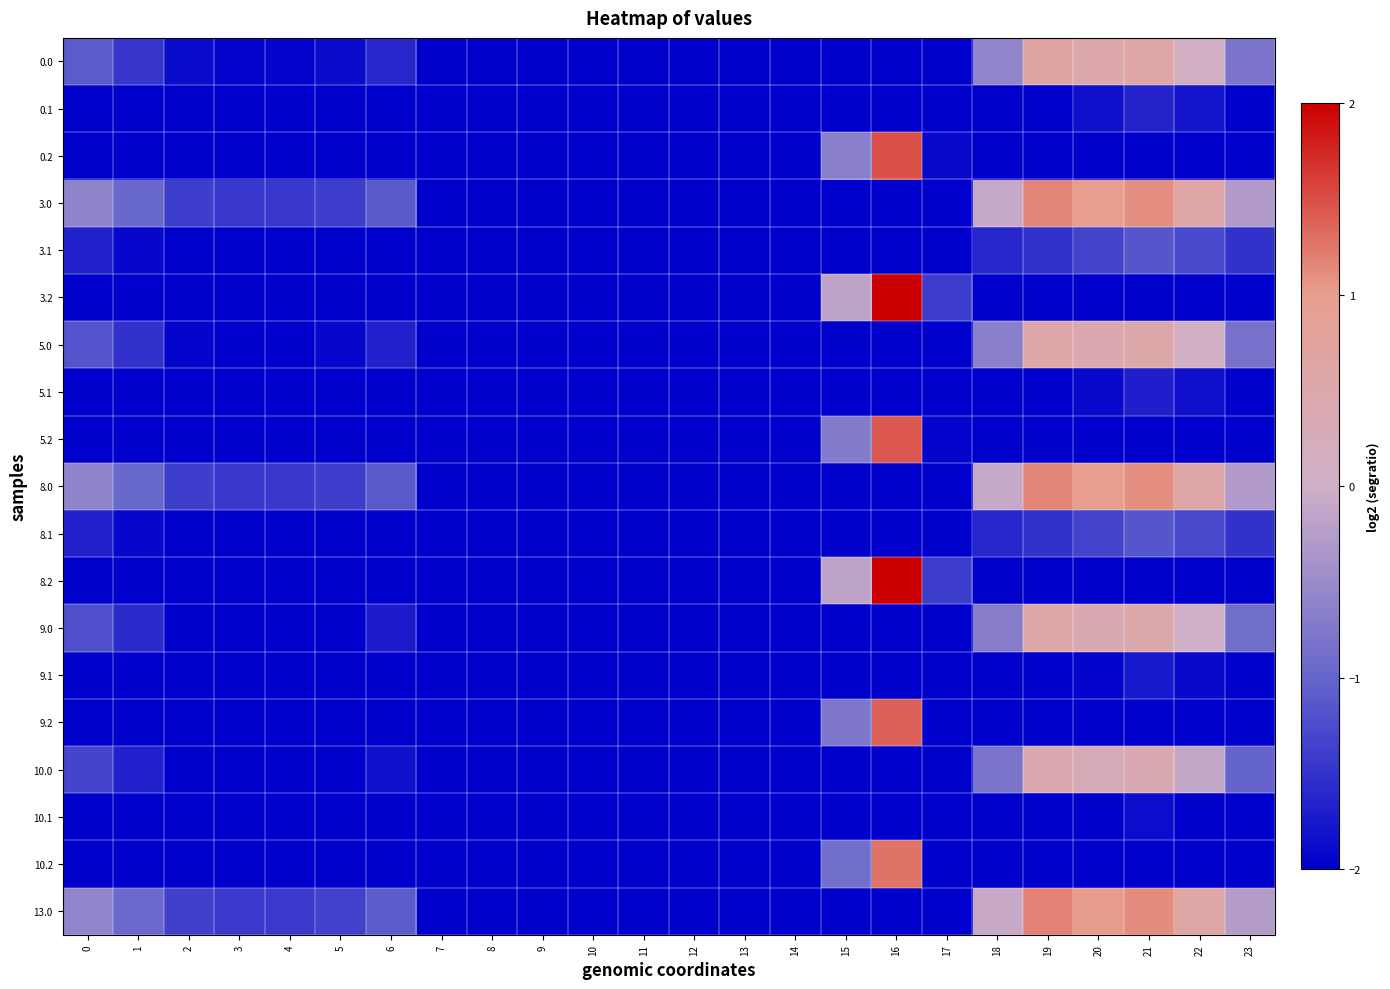

Reading left to right, what are all the values shown in this chart?

0.0: 0=-1.1	1=-1.5	2=-1.9	3=-2.0	4=-1.9	5=-1.9	6=-1.6	7=-2.0	8=-2.0	9=-2.0	10=-2.0	11=-2.0	12=-2.0	13=-2.0	14=-2.0	15=-2.0	16=-2.0	17=-2.0	18=-0.6	19=0.7	20=0.5	21=0.6	22=0.1	23=-0.8
0.1: 0=-2.0	1=-2.0	2=-2.0	3=-2.0	4=-2.0	5=-2.0	6=-2.0	7=-2.0	8=-2.0	9=-2.0	10=-2.0	11=-2.0	12=-2.0	13=-2.0	14=-2.0	15=-2.0	16=-2.0	17=-2.0	18=-2.0	19=-2.0	20=-1.8	21=-1.6	22=-1.8	23=-2.0
0.2: 0=-2.0	1=-2.0	2=-2.0	3=-2.0	4=-2.0	5=-2.0	6=-2.0	7=-2.0	8=-2.0	9=-2.0	10=-2.0	11=-2.0	12=-2.0	13=-2.0	14=-2.0	15=-0.7	16=1.5	17=-1.9	18=-2.0	19=-2.0	20=-2.0	21=-2.0	22=-2.0	23=-2.0
3.0: 0=-0.6	1=-1.0	2=-1.4	3=-1.5	4=-1.4	5=-1.4	6=-1.1	7=-2.0	8=-2.0	9=-2.0	10=-2.0	11=-2.0	12=-2.0	13=-2.0	14=-2.0	15=-2.0	16=-2.0	17=-2.0	18=-0.1	19=1.2	20=1.0	21=1.1	22=0.6	23=-0.3
3.1: 0=-1.7	1=-1.9	2=-2.0	3=-2.0	4=-2.0	5=-2.0	6=-2.0	7=-2.0	8=-2.0	9=-2.0	10=-2.0	11=-2.0	12=-2.0	13=-2.0	14=-2.0	15=-2.0	16=-2.0	17=-2.0	18=-1.6	19=-1.5	20=-1.3	21=-1.1	22=-1.3	23=-1.5
3.2: 0=-2.0	1=-2.0	2=-2.0	3=-2.0	4=-2.0	5=-2.0	6=-2.0	7=-2.0	8=-2.0	9=-2.0	10=-2.0	11=-2.0	12=-2.0	13=-2.0	14=-2.0	15=-0.2	16=2.0	17=-1.4	18=-2.0	19=-2.0	20=-2.0	21=-2.0	22=-2.0	23=-2.0
5.0: 0=-1.2	1=-1.5	2=-1.9	3=-2.0	4=-2.0	5=-1.9	6=-1.7	7=-2.0	8=-2.0	9=-2.0	10=-2.0	11=-2.0	12=-2.0	13=-2.0	14=-2.0	15=-2.0	16=-2.0	17=-2.0	18=-0.6	19=0.6	20=0.4	21=0.5	22=0.0	23=-0.8
5.1: 0=-2.0	1=-2.0	2=-2.0	3=-2.0	4=-2.0	5=-2.0	6=-2.0	7=-2.0	8=-2.0	9=-2.0	10=-2.0	11=-2.0	12=-2.0	13=-2.0	14=-2.0	15=-2.0	16=-2.0	17=-2.0	18=-2.0	19=-2.0	20=-1.9	21=-1.7	22=-1.8	23=-2.0
5.2: 0=-2.0	1=-2.0	2=-2.0	3=-2.0	4=-2.0	5=-2.0	6=-2.0	7=-2.0	8=-2.0	9=-2.0	10=-2.0	11=-2.0	12=-2.0	13=-2.0	14=-2.0	15=-0.7	16=1.4	17=-2.0	18=-2.0	19=-2.0	20=-2.0	21=-2.0	22=-2.0	23=-2.0
8.0: 0=-0.6	1=-1.0	2=-1.4	3=-1.5	4=-1.4	5=-1.4	6=-1.1	7=-2.0	8=-2.0	9=-2.0	10=-2.0	11=-2.0	12=-2.0	13=-2.0	14=-2.0	15=-2.0	16=-2.0	17=-2.0	18=-0.1	19=1.2	20=1.0	21=1.1	22=0.6	23=-0.3
8.1: 0=-1.7	1=-1.9	2=-2.0	3=-2.0	4=-2.0	5=-2.0	6=-2.0	7=-2.0	8=-2.0	9=-2.0	10=-2.0	11=-2.0	12=-2.0	13=-2.0	14=-2.0	15=-2.0	16=-2.0	17=-2.0	18=-1.6	19=-1.5	20=-1.3	21=-1.1	22=-1.3	23=-1.5
8.2: 0=-2.0	1=-2.0	2=-2.0	3=-2.0	4=-2.0	5=-2.0	6=-2.0	7=-2.0	8=-2.0	9=-2.0	10=-2.0	11=-2.0	12=-2.0	13=-2.0	14=-2.0	15=-0.2	16=2.0	17=-1.4	18=-2.0	19=-2.0	20=-2.0	21=-2.0	22=-2.0	23=-2.0
9.0: 0=-1.2	1=-1.6	2=-2.0	3=-2.0	4=-2.0	5=-2.0	6=-1.7	7=-2.0	8=-2.0	9=-2.0	10=-2.0	11=-2.0	12=-2.0	13=-2.0	14=-2.0	15=-2.0	16=-2.0	17=-2.0	18=-0.7	19=0.6	20=0.4	21=0.5	22=-0.0	23=-0.9
9.1: 0=-2.0	1=-2.0	2=-2.0	3=-2.0	4=-2.0	5=-2.0	6=-2.0	7=-2.0	8=-2.0	9=-2.0	10=-2.0	11=-2.0	12=-2.0	13=-2.0	14=-2.0	15=-2.0	16=-2.0	17=-2.0	18=-2.0	19=-2.0	20=-2.0	21=-1.8	22=-1.9	23=-2.0
9.2: 0=-2.0	1=-2.0	2=-2.0	3=-2.0	4=-2.0	5=-2.0	6=-2.0	7=-2.0	8=-2.0	9=-2.0	10=-2.0	11=-2.0	12=-2.0	13=-2.0	14=-2.0	15=-0.8	16=1.4	17=-2.0	18=-2.0	19=-2.0	20=-2.0	21=-2.0	22=-2.0	23=-2.0
10.0: 0=-1.3	1=-1.7	2=-2.0	3=-2.0	4=-2.0	5=-2.0	6=-1.8	7=-2.0	8=-2.0	9=-2.0	10=-2.0	11=-2.0	12=-2.0	13=-2.0	14=-2.0	15=-2.0	16=-2.0	17=-2.0	18=-0.8	19=0.4	20=0.3	21=0.4	22=-0.1	23=-1.0
10.1: 0=-2.0	1=-2.0	2=-2.0	3=-2.0	4=-2.0	5=-2.0	6=-2.0	7=-2.0	8=-2.0	9=-2.0	10=-2.0	11=-2.0	12=-2.0	13=-2.0	14=-2.0	15=-2.0	16=-2.0	17=-2.0	18=-2.0	19=-2.0	20=-2.0	21=-1.9	22=-2.0	23=-2.0
10.2: 0=-2.0	1=-2.0	2=-2.0	3=-2.0	4=-2.0	5=-2.0	6=-2.0	7=-2.0	8=-2.0	9=-2.0	10=-2.0	11=-2.0	12=-2.0	13=-2.0	14=-2.0	15=-0.9	16=1.3	17=-2.0	18=-2.0	19=-2.0	20=-2.0	21=-2.0	22=-2.0	23=-2.0
13.0: 0=-0.6	1=-0.9	2=-1.4	3=-1.4	4=-1.4	5=-1.4	6=-1.1	7=-2.0	8=-2.0	9=-2.0	10=-2.0	11=-2.0	12=-2.0	13=-2.0	14=-2.0	15=-2.0	16=-2.0	17=-2.0	18=-0.1	19=1.2	20=1.0	21=1.1	22=0.6	23=-0.3